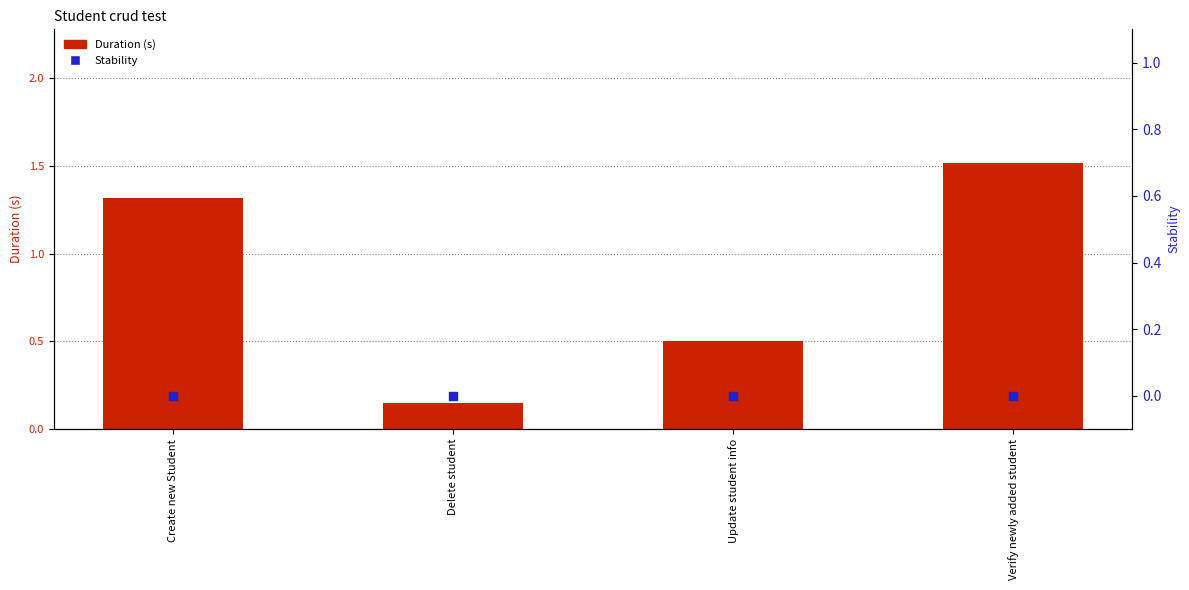

Which series contains the lowest Y value?

Stability